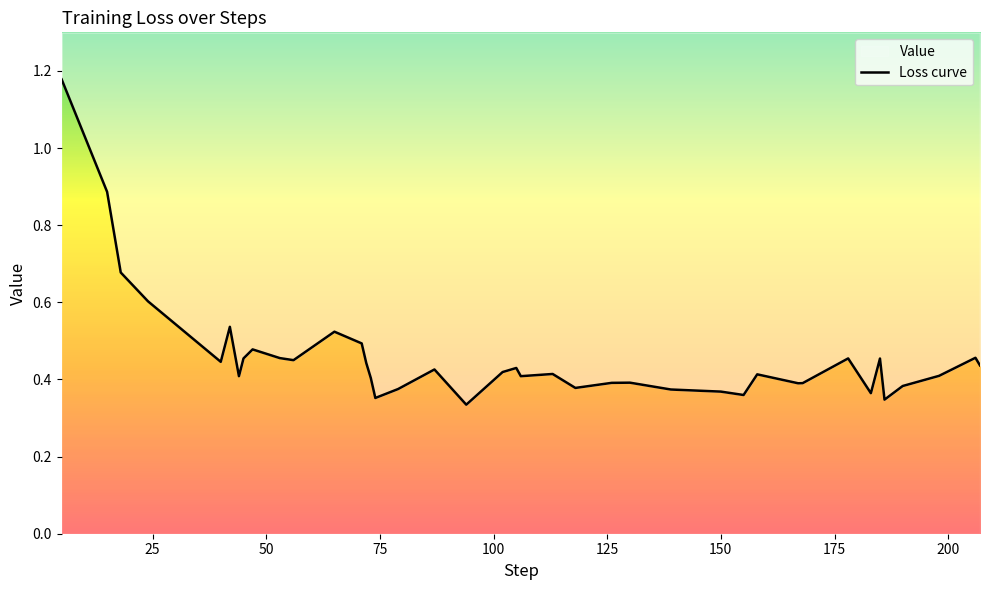

What is the minimum value shown in the chart?

0.3